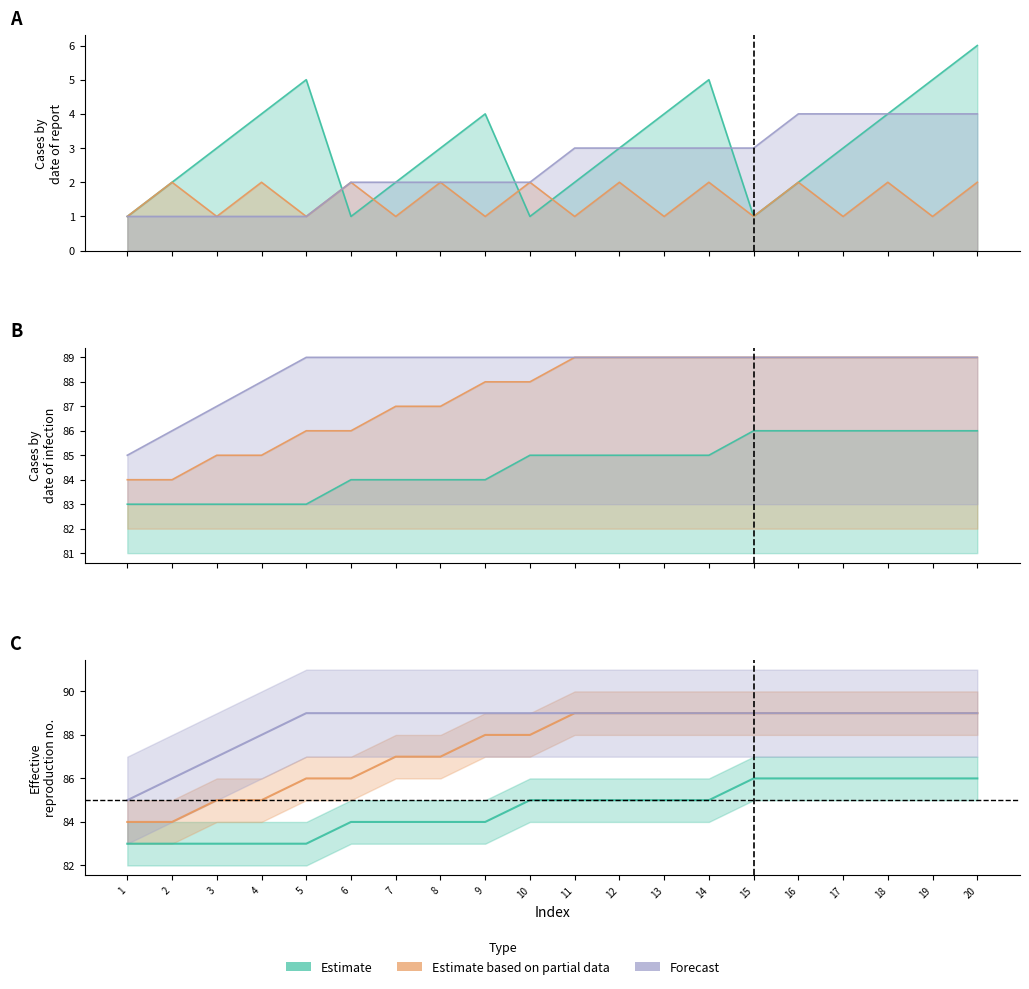

The Estimate based on partial data series shows 89 at 16. True or false?

True